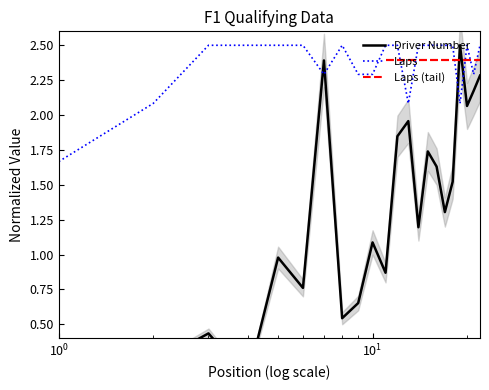

How many interior local valleys does the Laps series have?

4